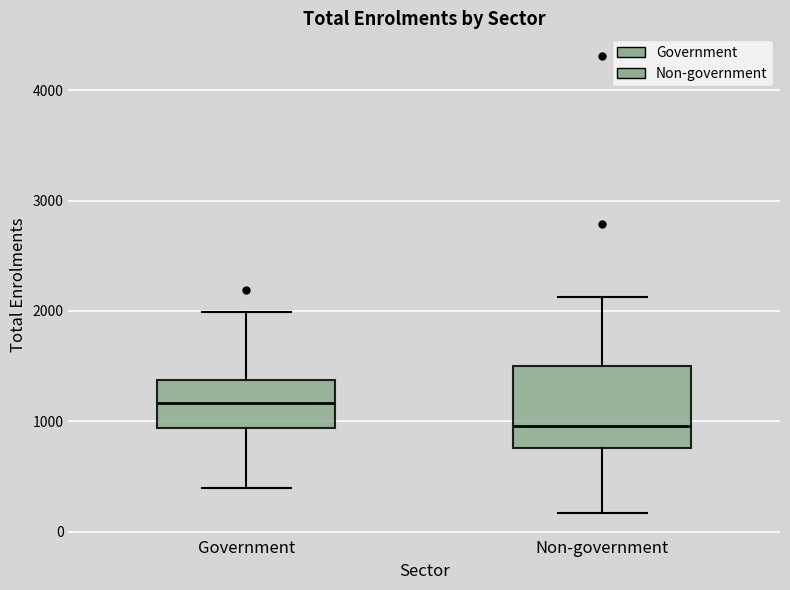

Which box has the highest median line?

Government